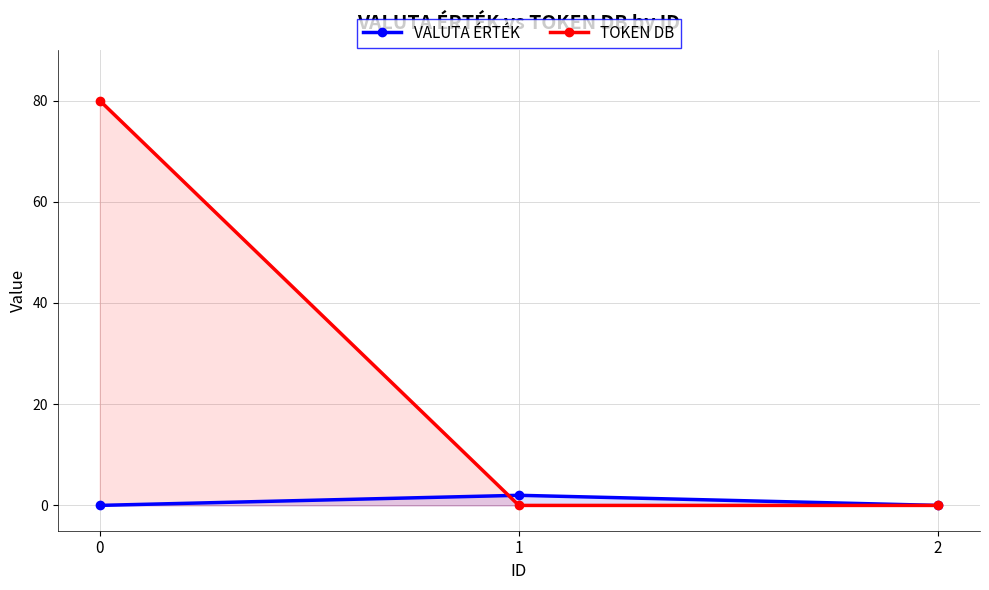

Reading right to left, what are all the values shown in this chart?

VALUTA ÉRTÉK: 2=0.0	1=2.0	0=0.0
TOKEN DB: 2=0.0	1=0.0	0=80.0